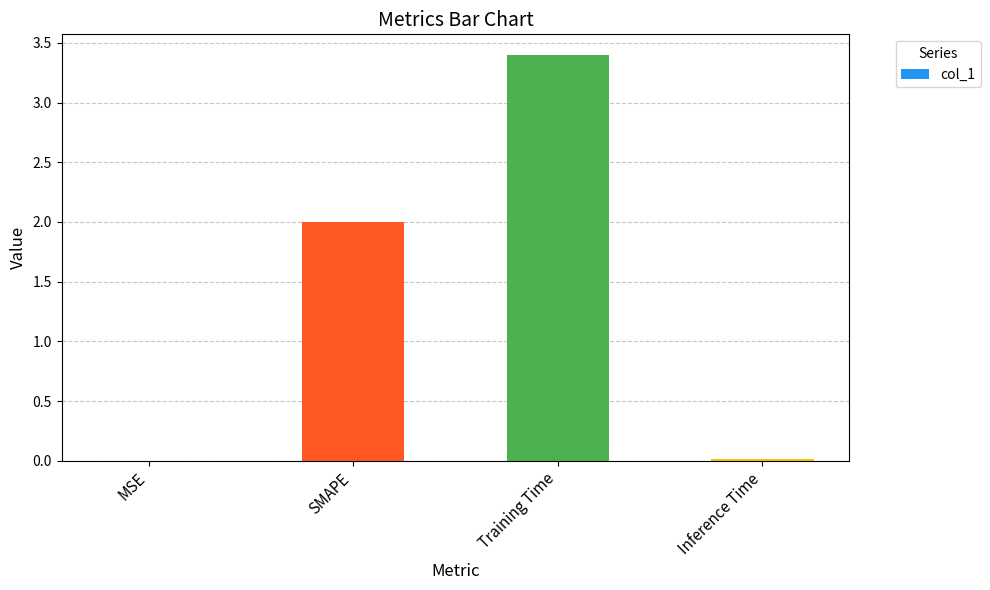

What is the approximate value at SMAPE?

2.0